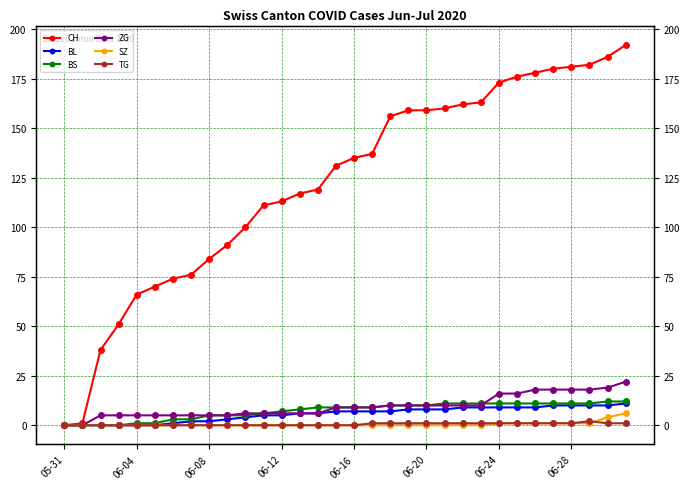

Is the value of CH at 06-16 greater than the value of SZ at 19?

Yes